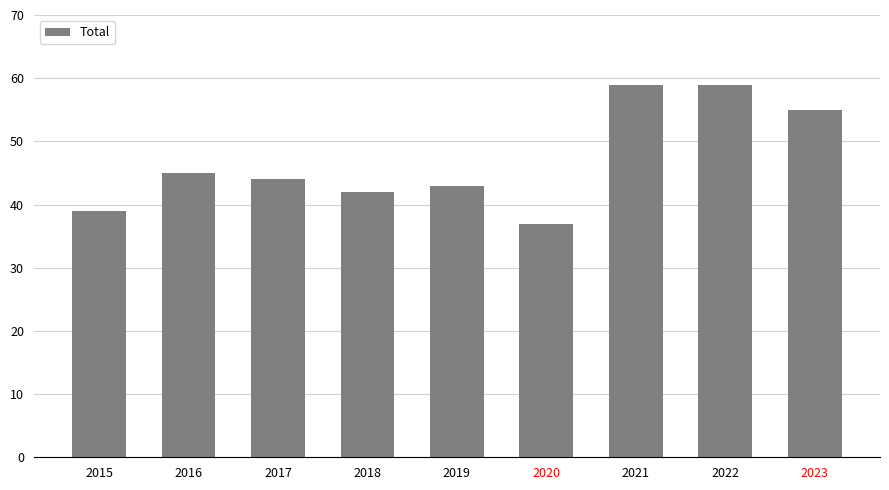

True or false: the data shows 69 at 2017.

False